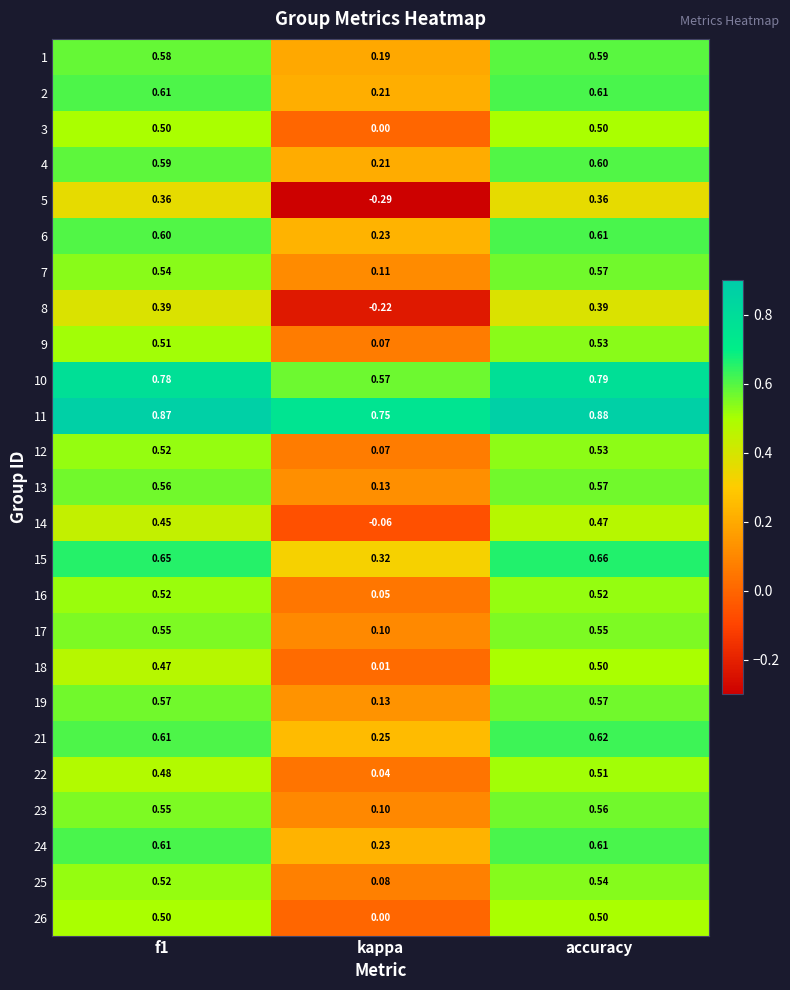

At how many categories does at least one series exceed 0?

3